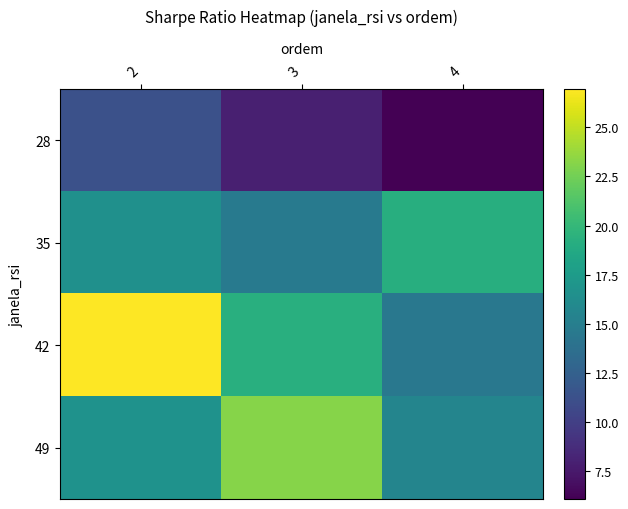

Reading left to right, what are all the values shown in this chart?

28: 2=11.2	3=7.9	4=6.1
35: 2=16.6	3=14.6	4=19.2
42: 2=27.0	3=19.2	4=14.4
49: 2=16.7	3=23.2	4=15.6